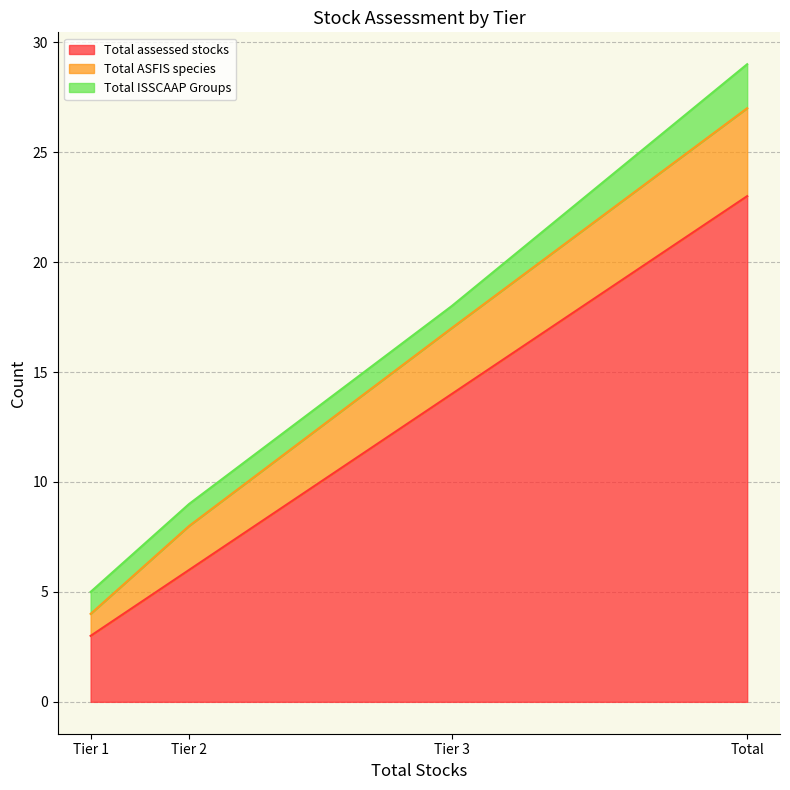

At which label does Total assessed stocks reach its minimum?

Tier 1